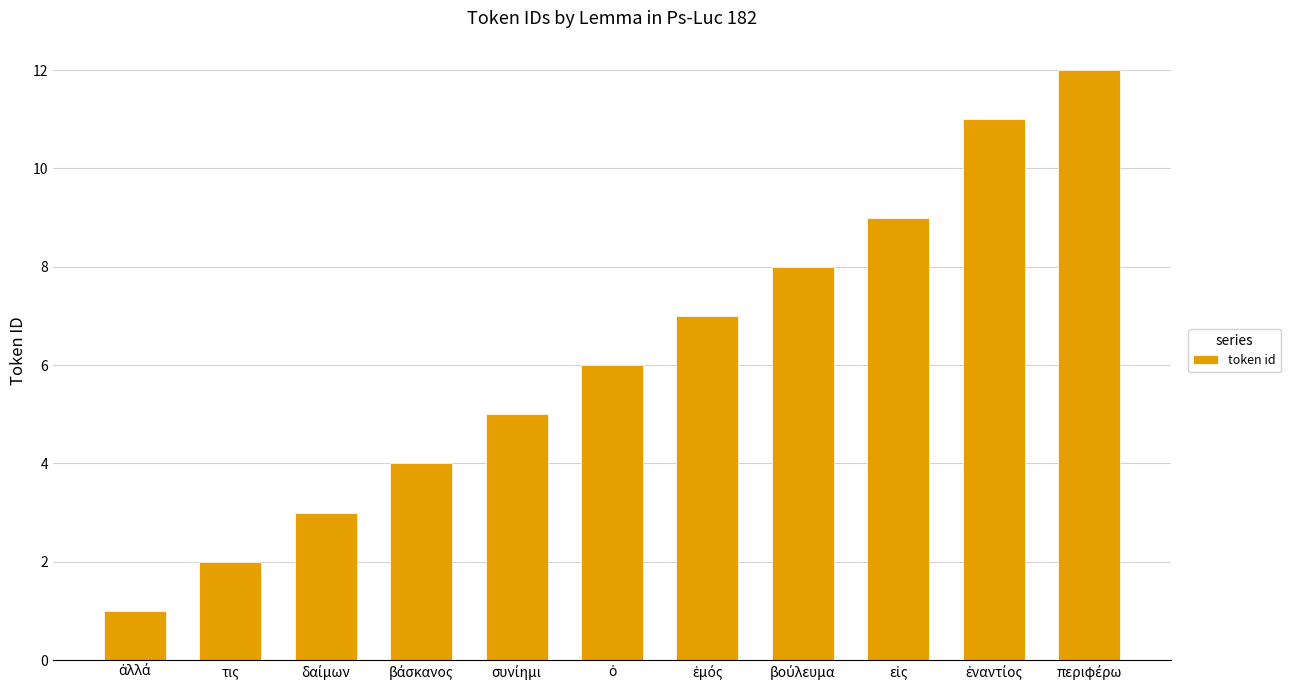

What is the sum of all values?

68